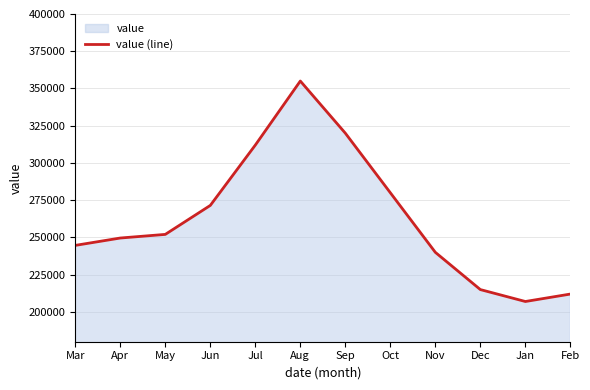

How many points are higher than both their immediate neighbors (excluding endpoints)?

1